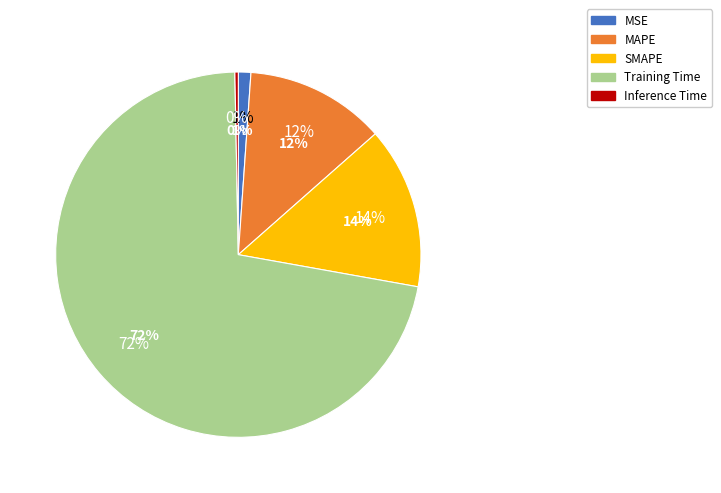

To the nearest percent, what is the average slice percentage?

20%